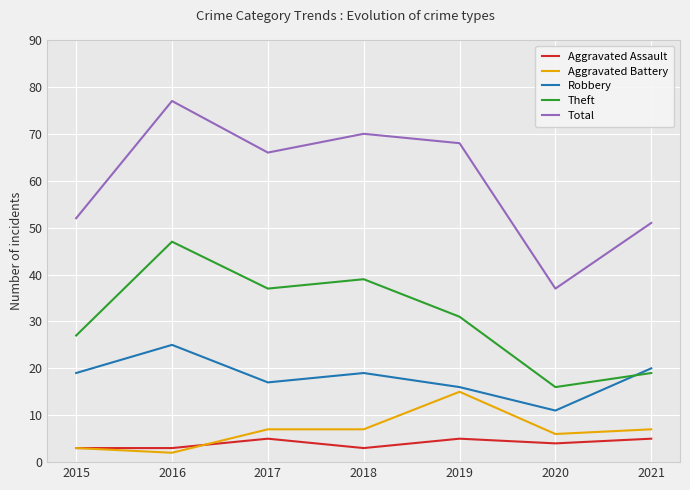

Between 2016 and 2020, which series saw the biggest shift?

Total